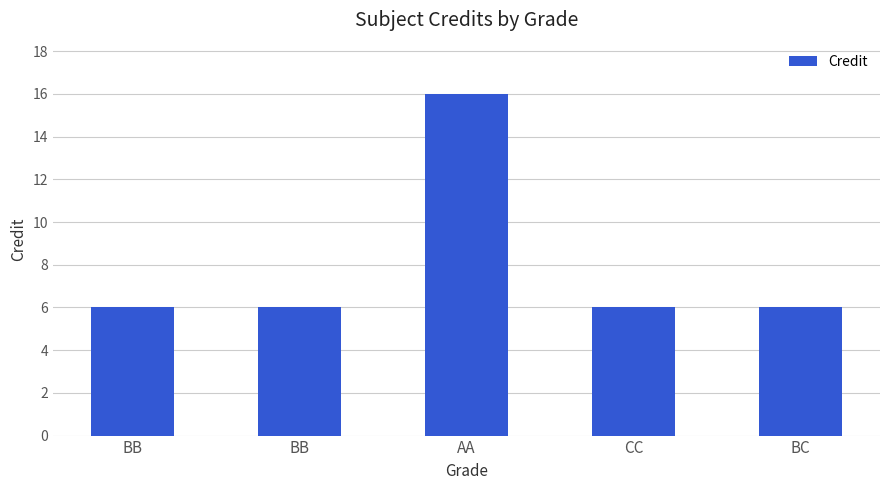

How many bars are there in total?

5